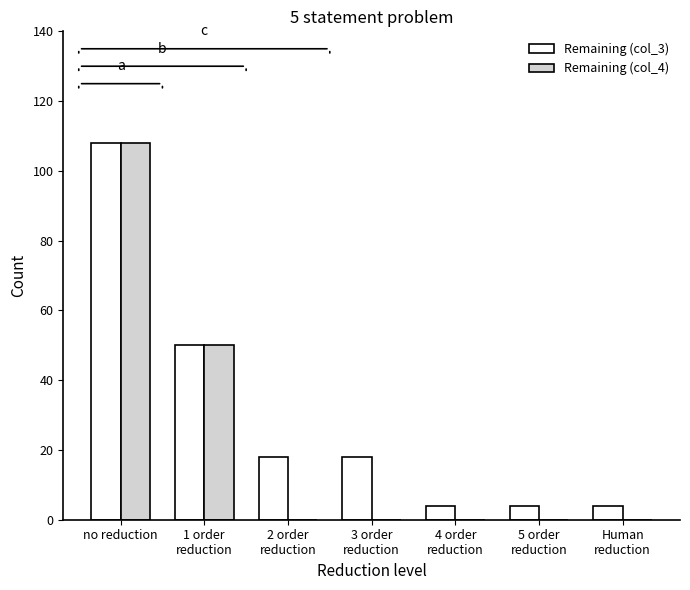

At which category is the sum across all series the highest?

no reduction